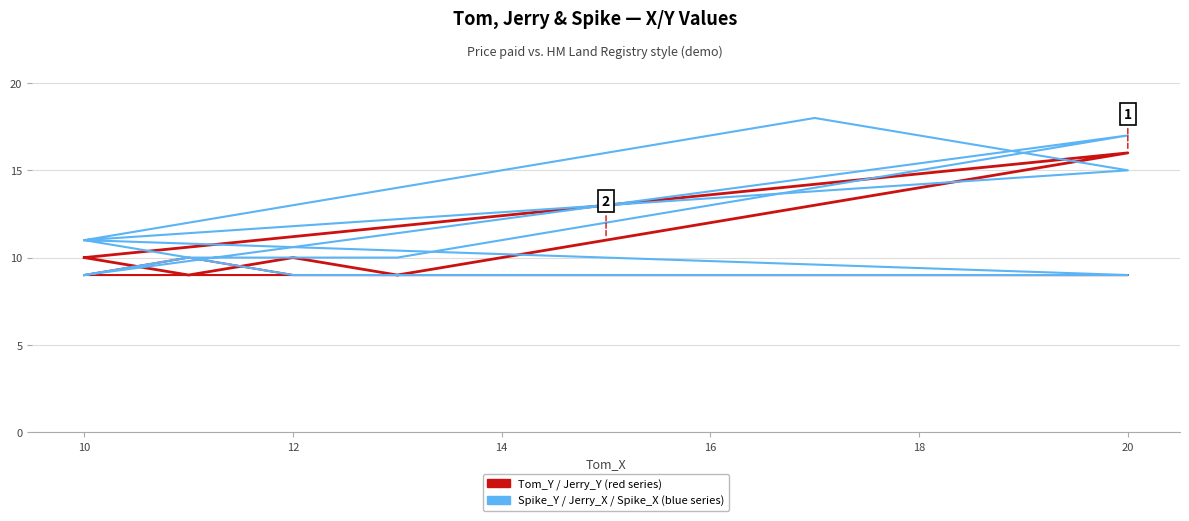

What is the average value of the Tom_Y series?

12